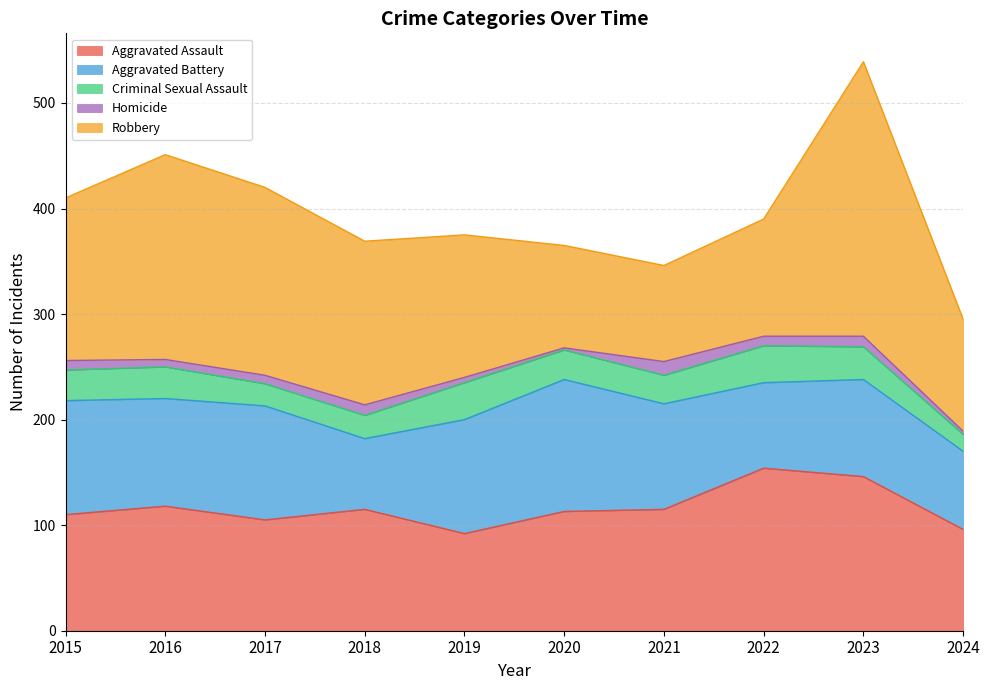

How many data points in Homicide are less than 9?

5